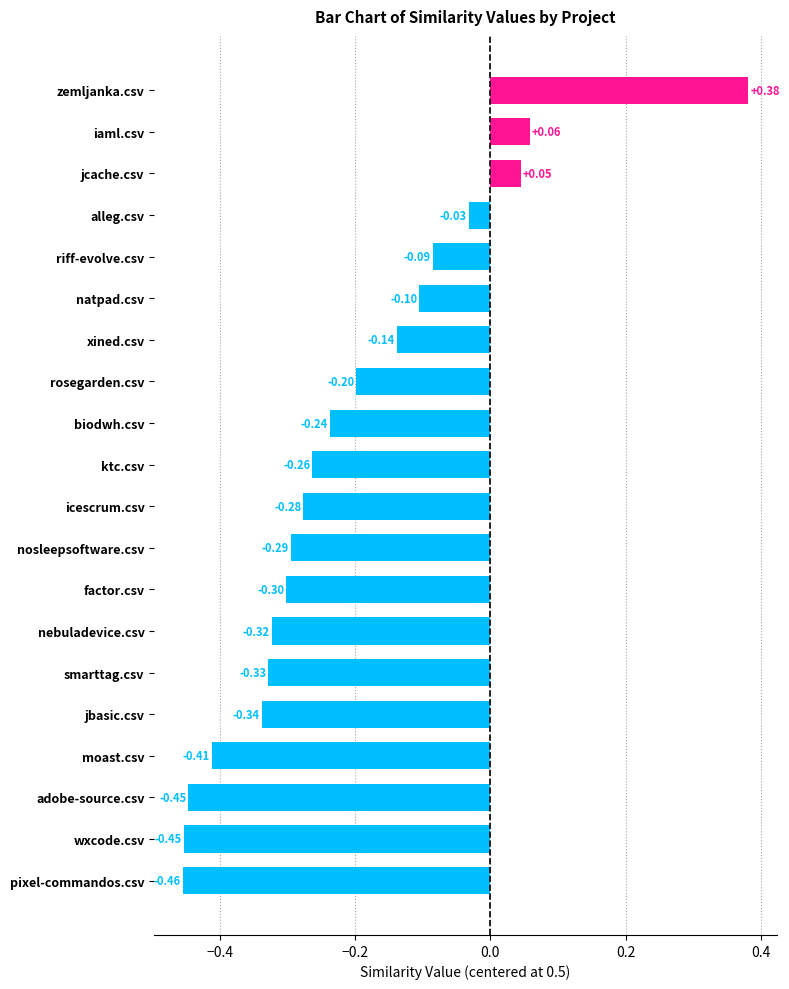

What is the change in value from factor.csv to rosegarden.csv?

+0.1